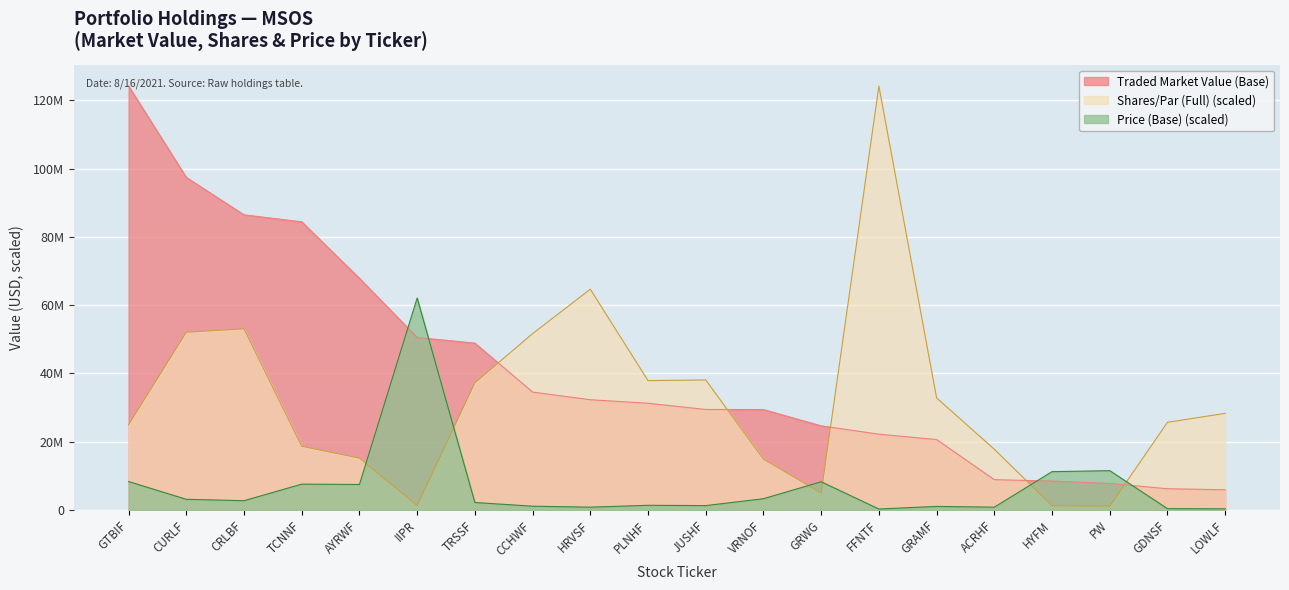

How many interior local valleys does the Price (Base) series have?

6